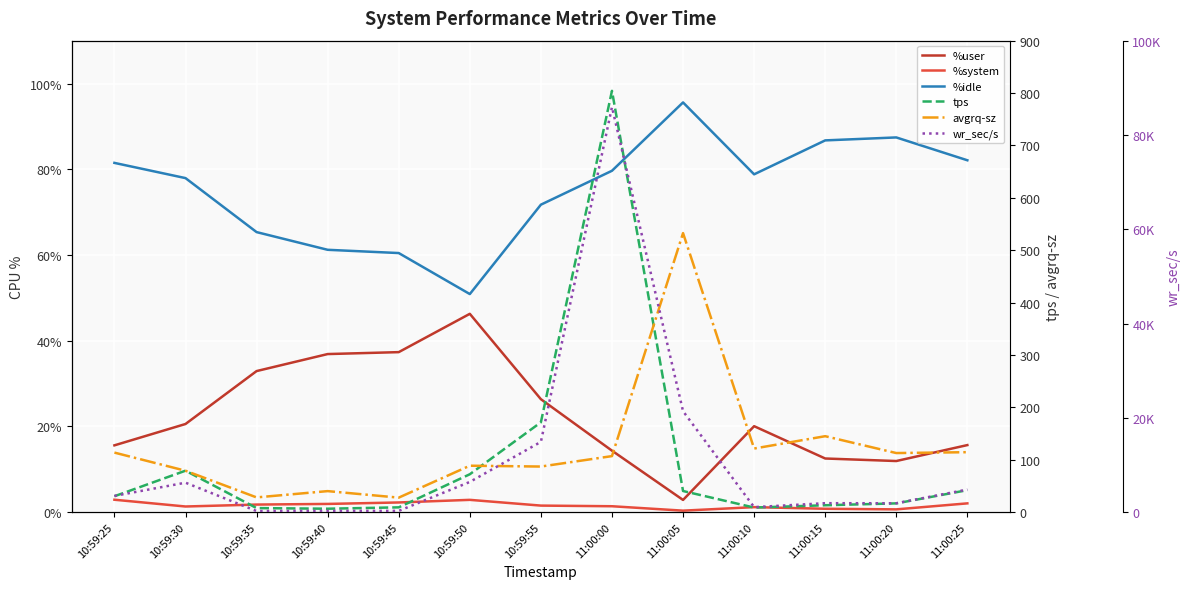

At 11:00:05, list the series in order from smallest to largest.

%system, %user, tps, %idle, avgrq-sz, wr_sec/s